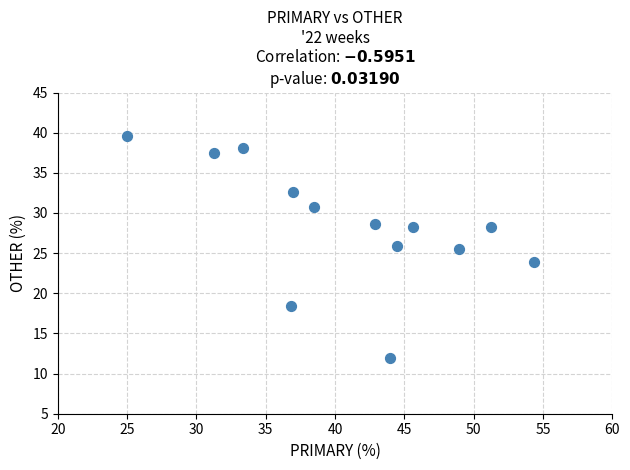

What is the range of Y values (max minus min)?

27.6